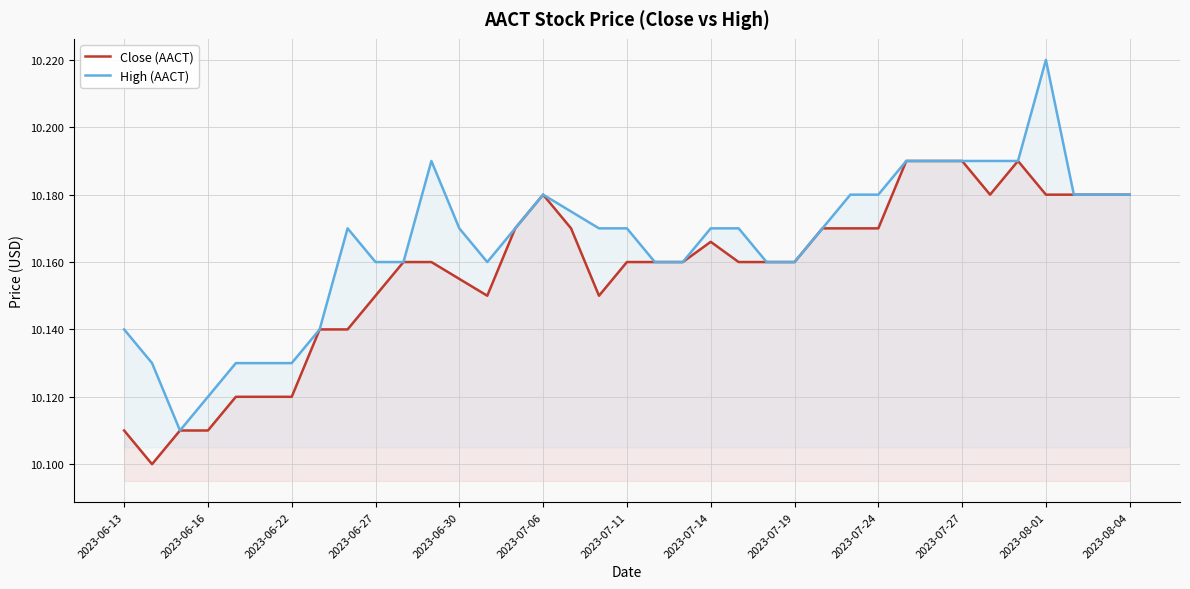

Which category has the highest value across all series?

2023-08-01